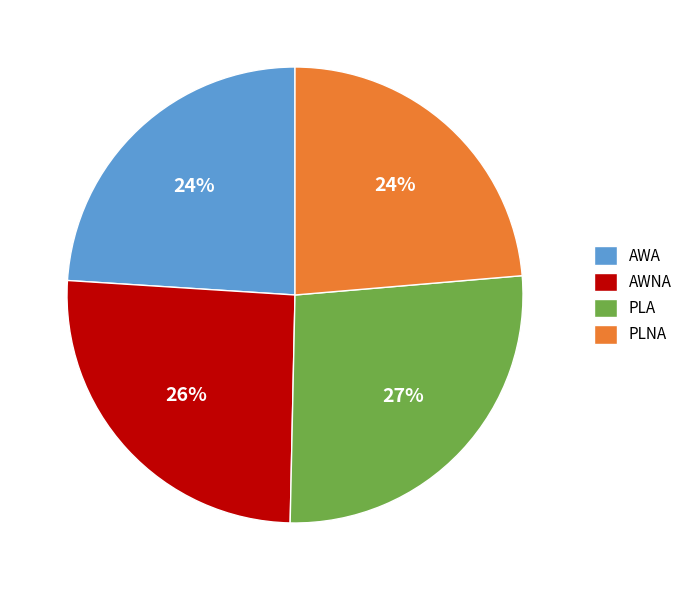

Is it true that AWA is 24% of the pie?

True